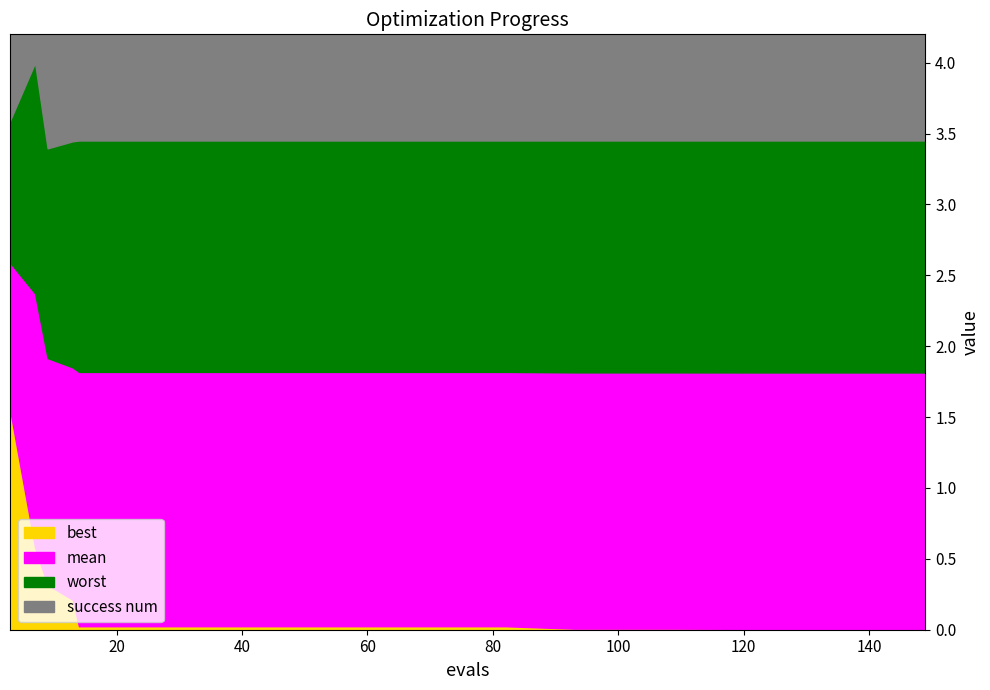

Rank the series by their maximum value, from lowest to highest.

success num, best, mean, worst